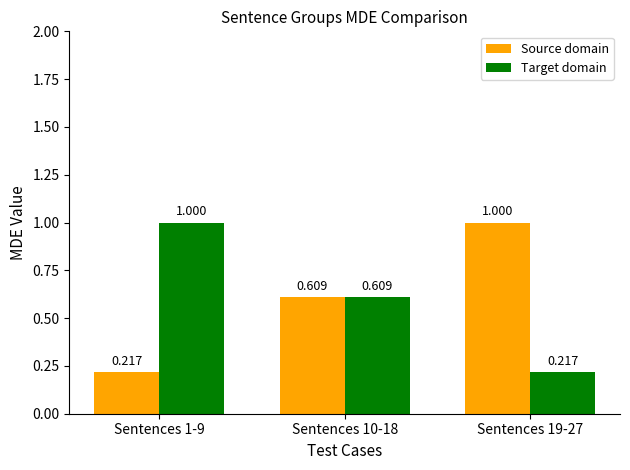

At Sentences 19-27, list the series in order from largest to smallest.

Source domain, Target domain